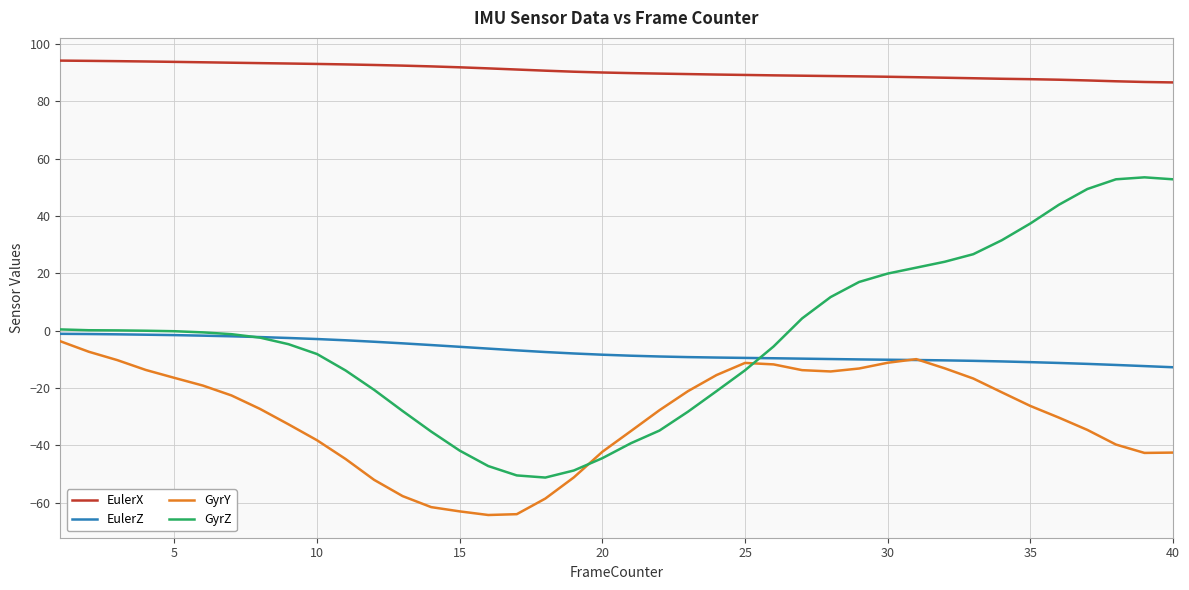

Which series has the widest spread of values?

GyrZ